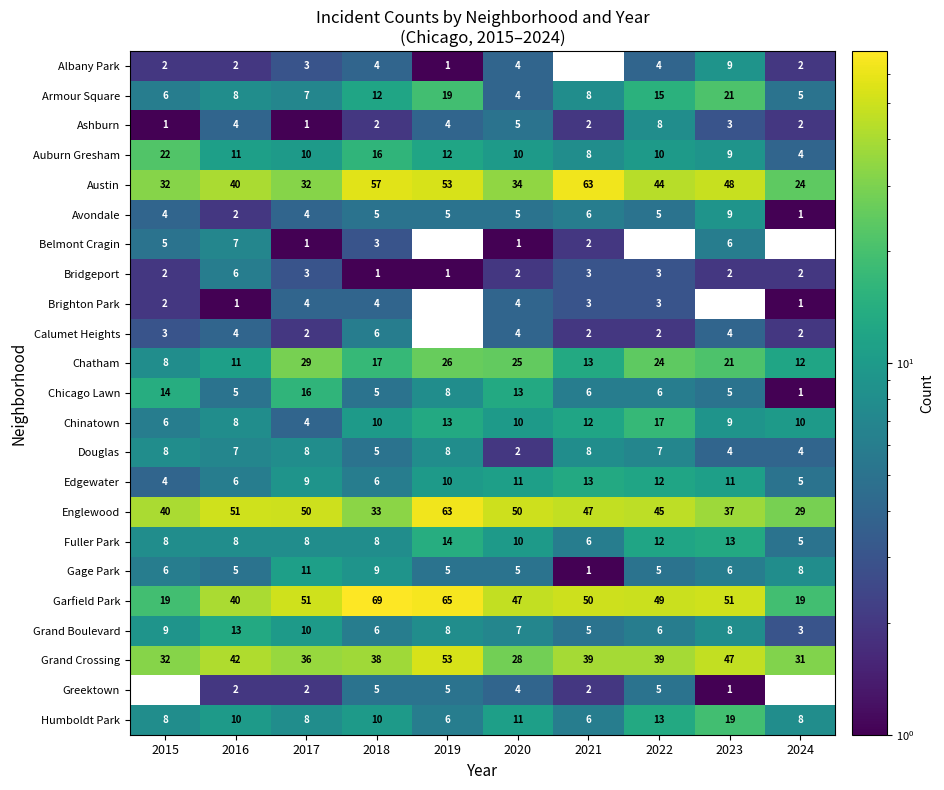

Is the value of Englewood at 2017 greater than the value of Douglas at 2019?

Yes